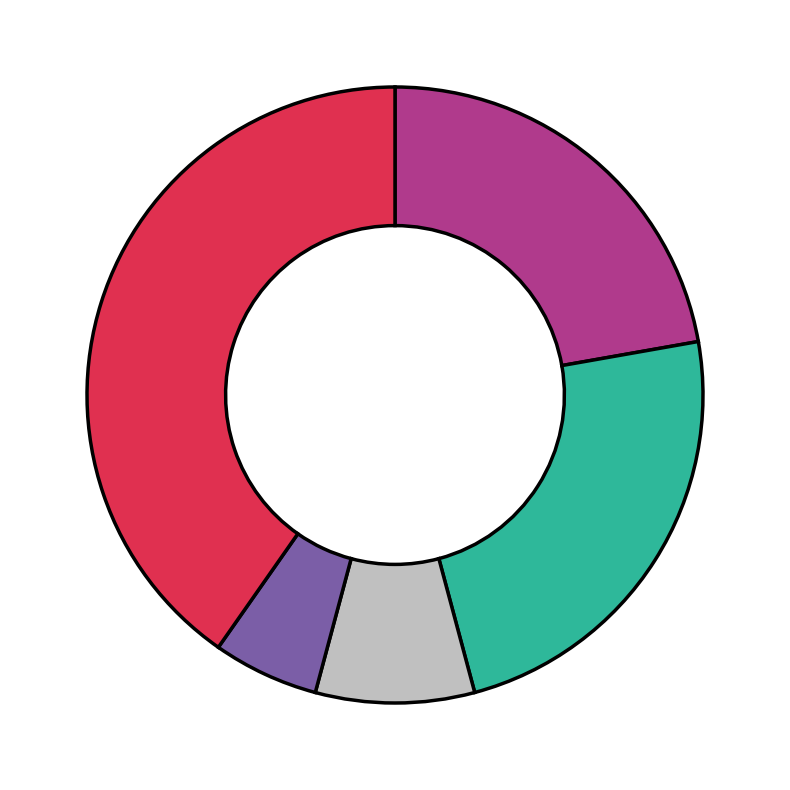

How many slices are in this pie chart?

5